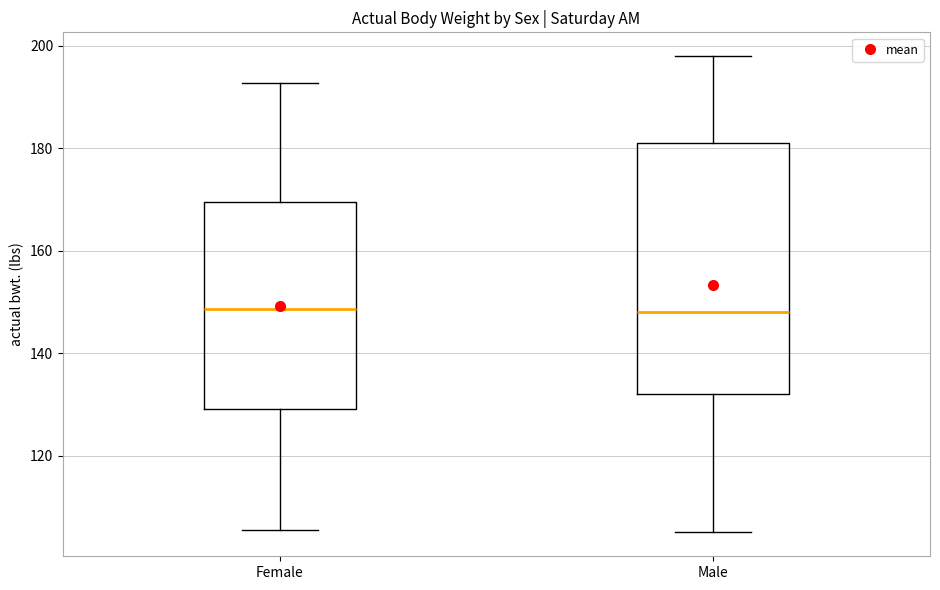

Reading left to right, read every box against the y-axis: the position of its median line, the range the box covers, and the ends of its whiskers. The values are not printed on the chart, so give them approximately, as read against the axis.

Female: median 148, box 130 to 170, whiskers 106 to 192
Male: median 148, box 132 to 182, whiskers 106 to 198